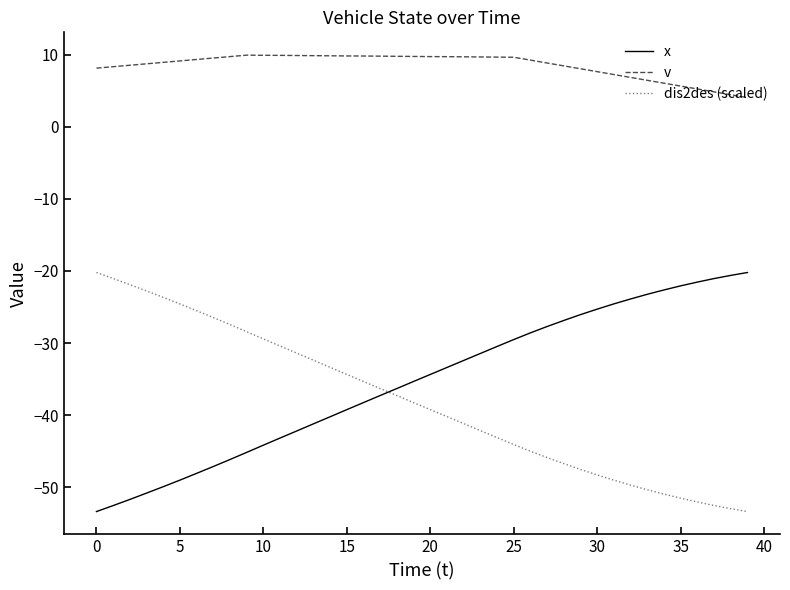

After their last crossing, which series has the higher values: x or dis2des (scaled)?

x